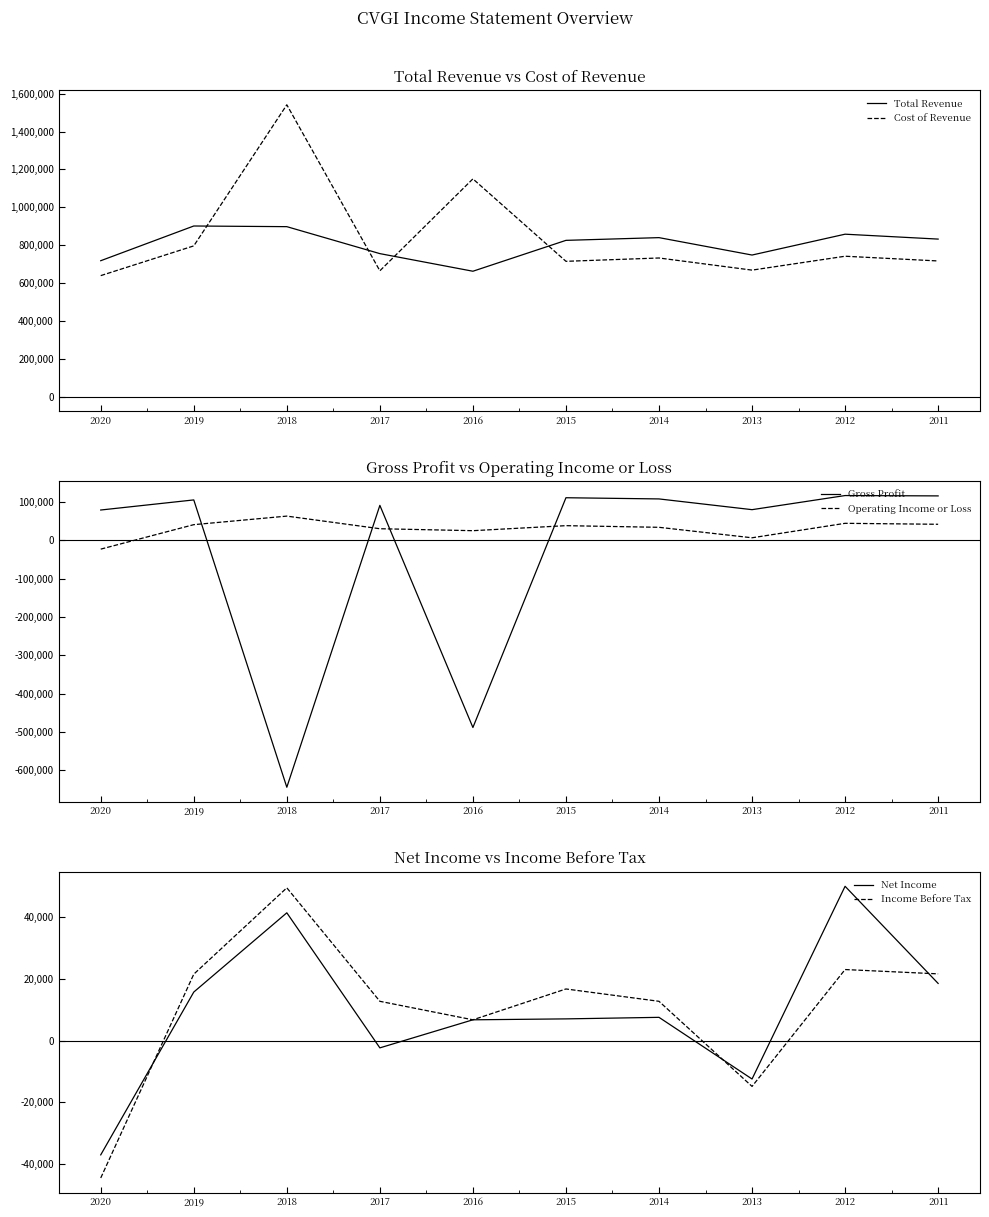

In Cost of Revenue, how many points are higher than both neighbors (excluding endpoints)?

4